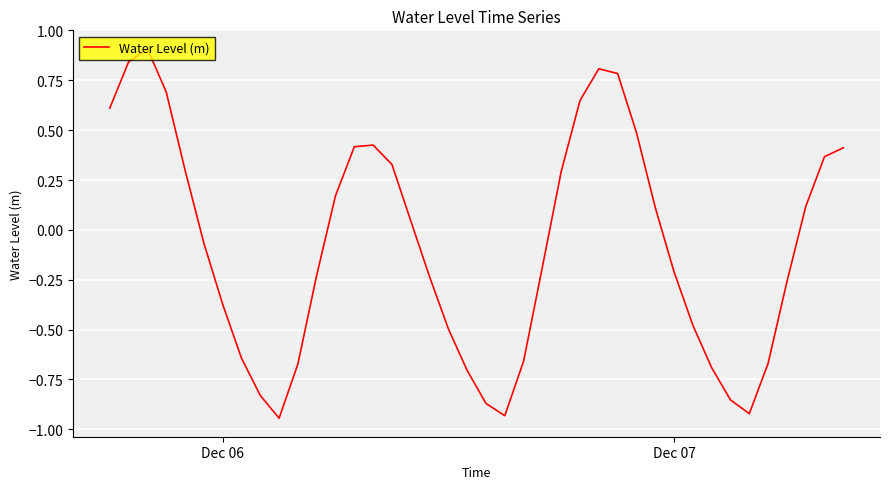

What is the greatest value displayed?

0.9